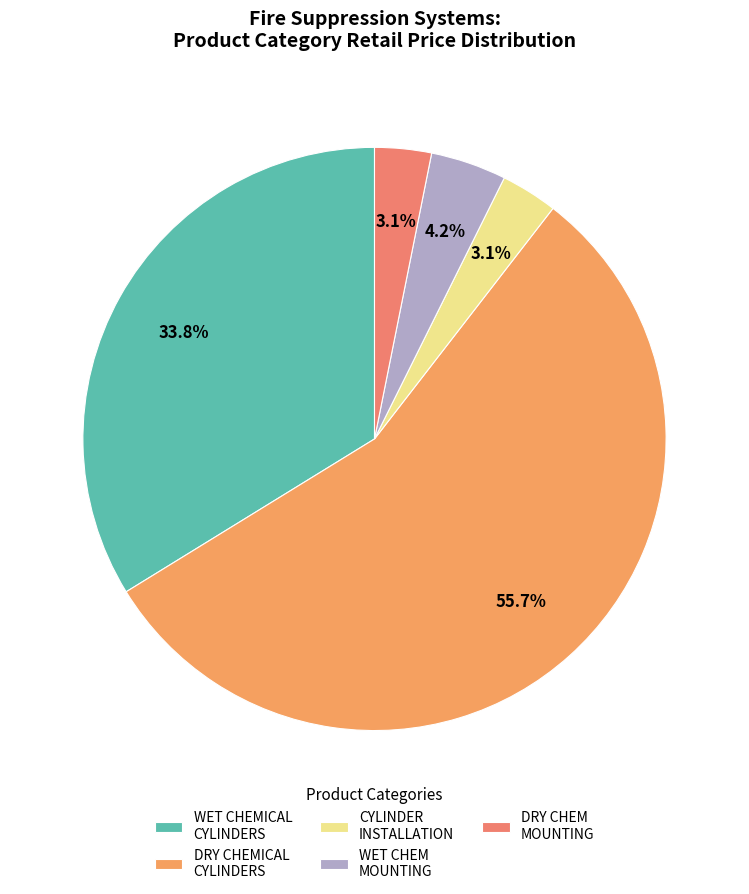

What percentage is NOT represented by CYLINDER INSTALLATION?

96.9%